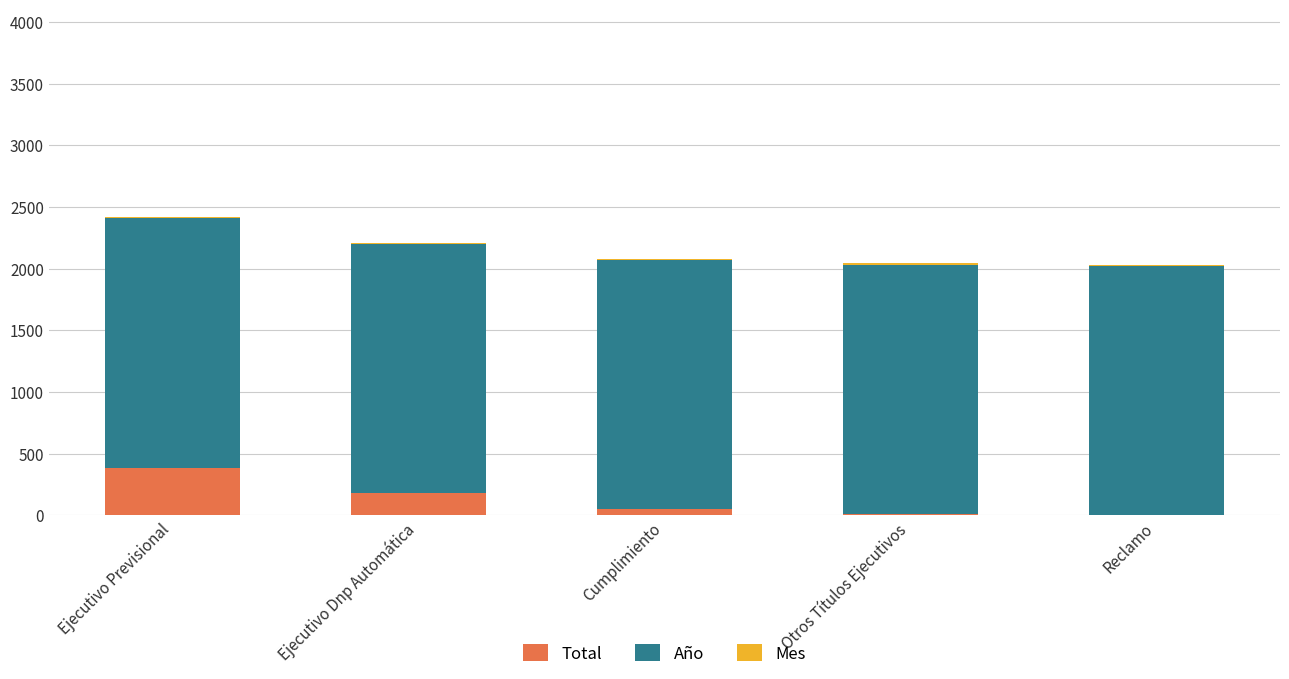

Is it true that Total equals 1 at Reclamo?

True